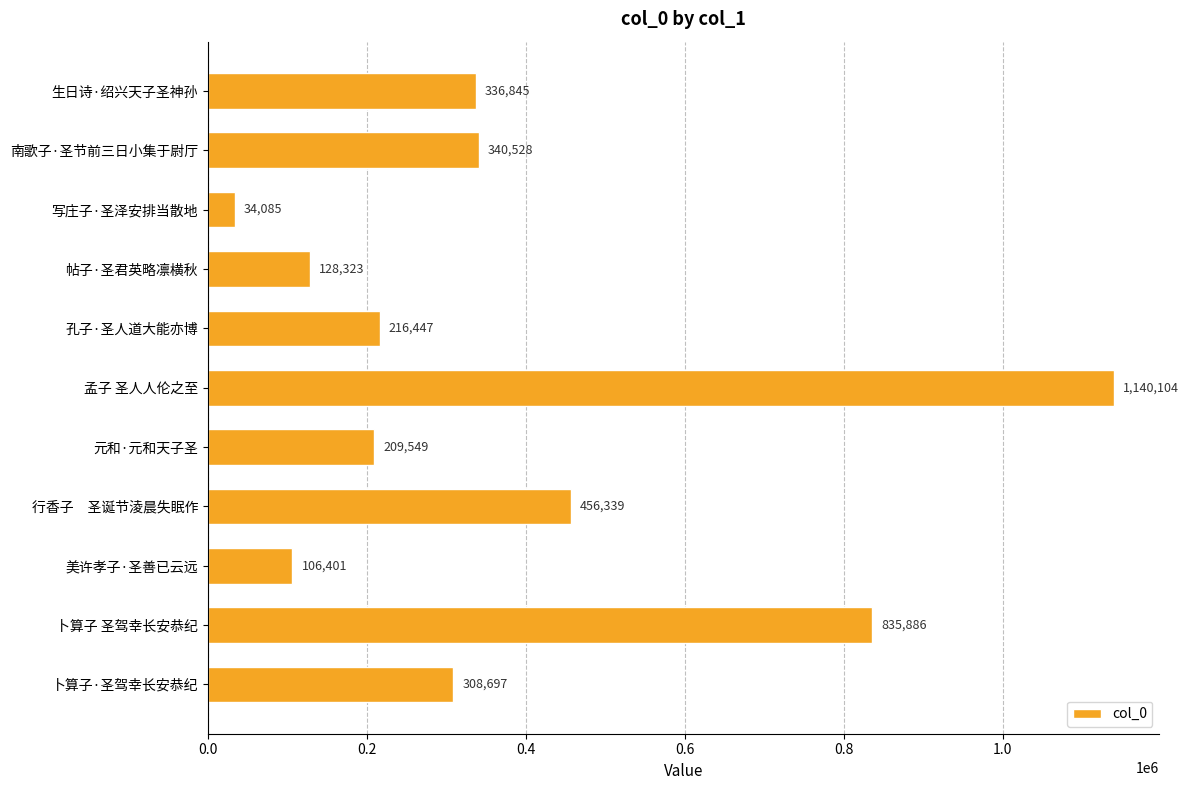

How many data points are less than 308697?

5